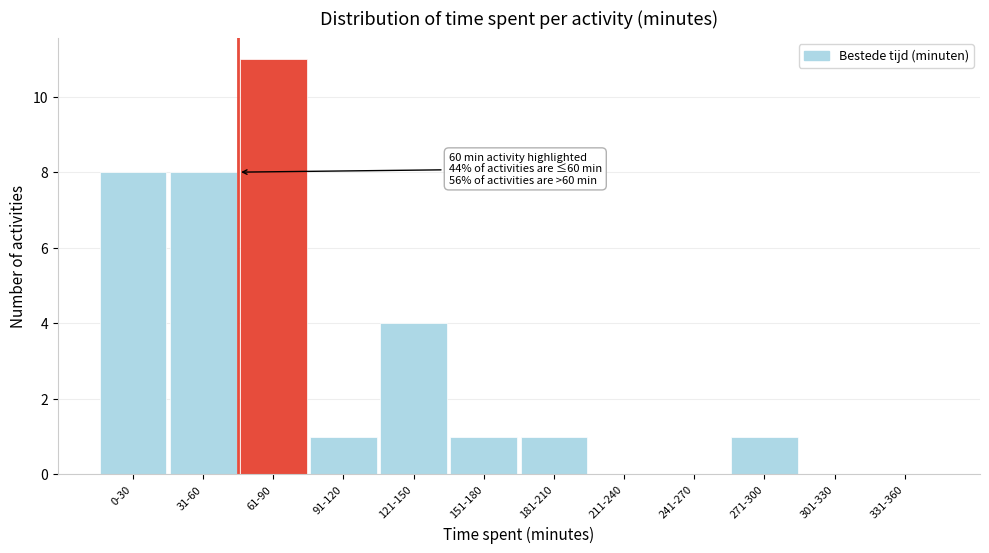

Reading right to left, list all the values displayed in this chart.

331-360=0	301-330=0	271-300=1	241-270=0	211-240=0	181-210=1	151-180=1	121-150=4	91-120=1	61-90=11	31-60=8	0-30=8